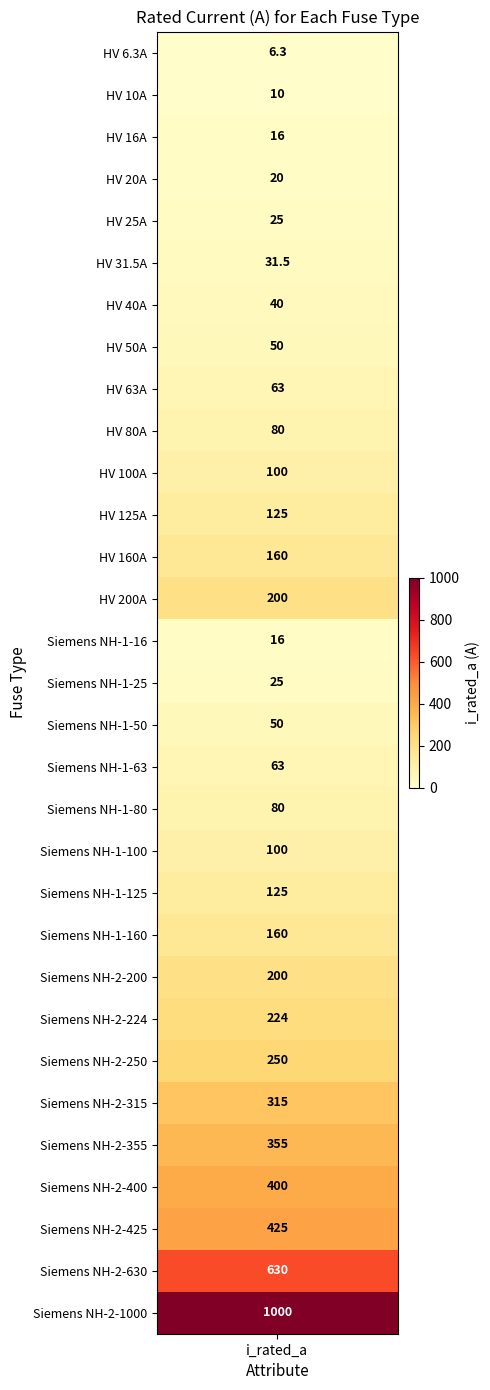

What is the ratio of the value at 10 to the value at 5?

3.2